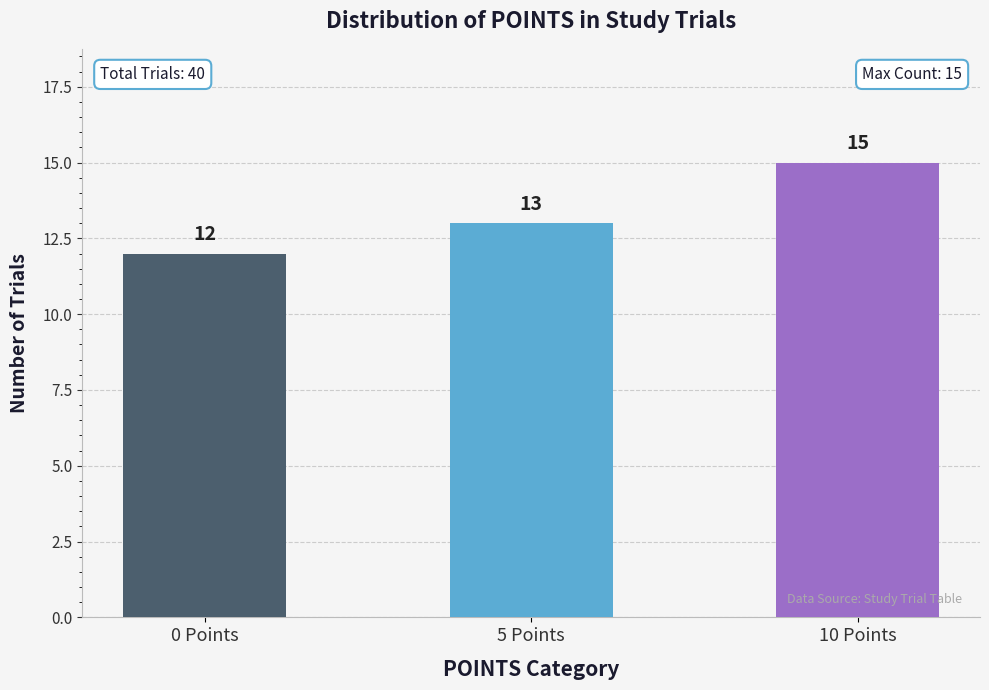

What is the greatest value displayed?

15